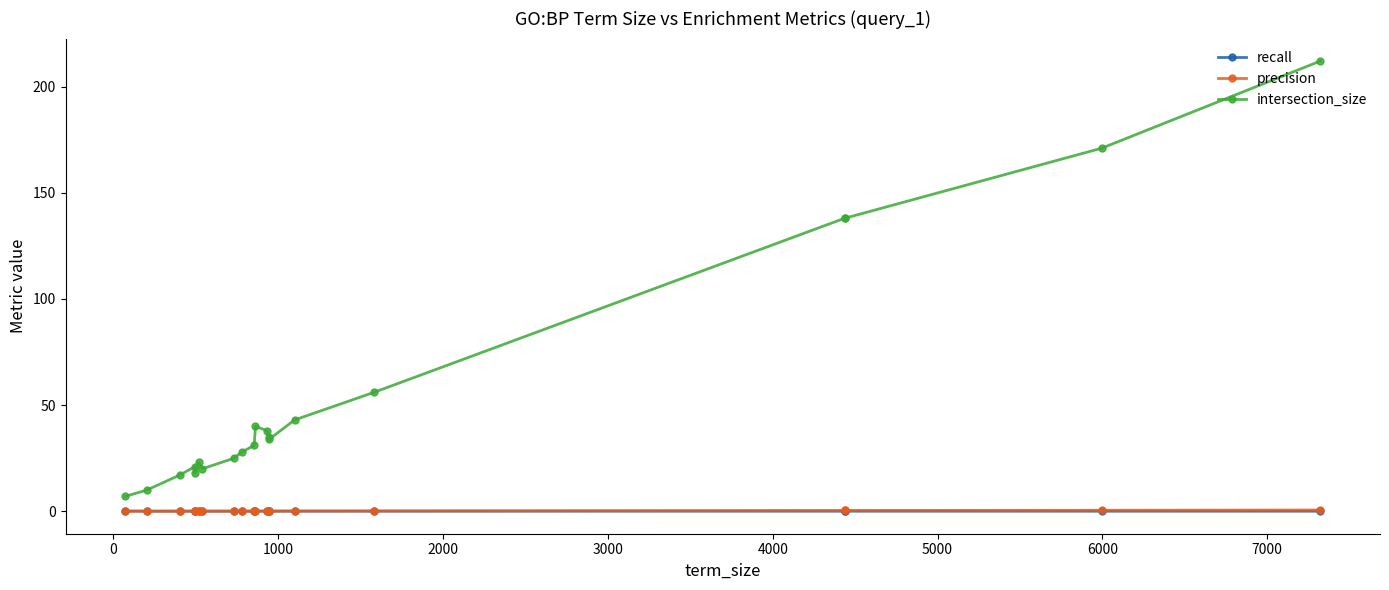

At how many categories does at least one series exceed 186?

1